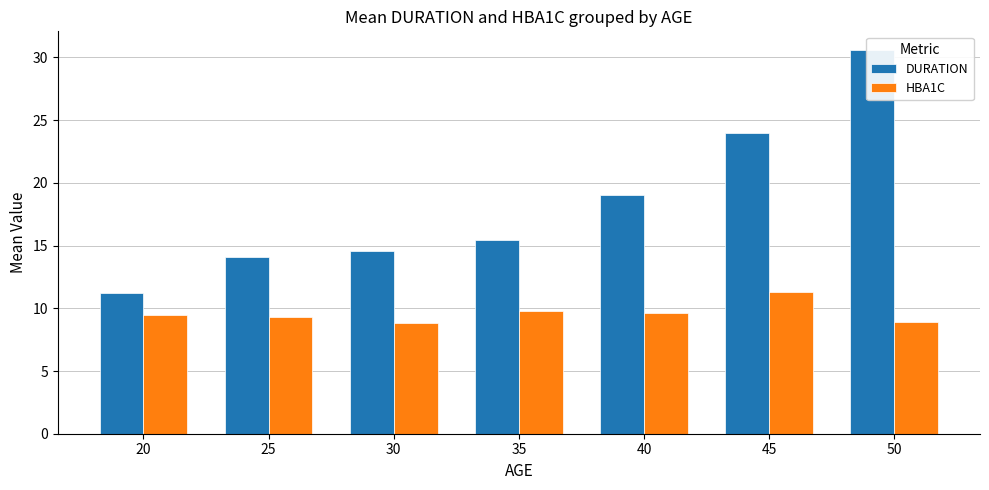

How many values in the DURATION series are below 15?

3